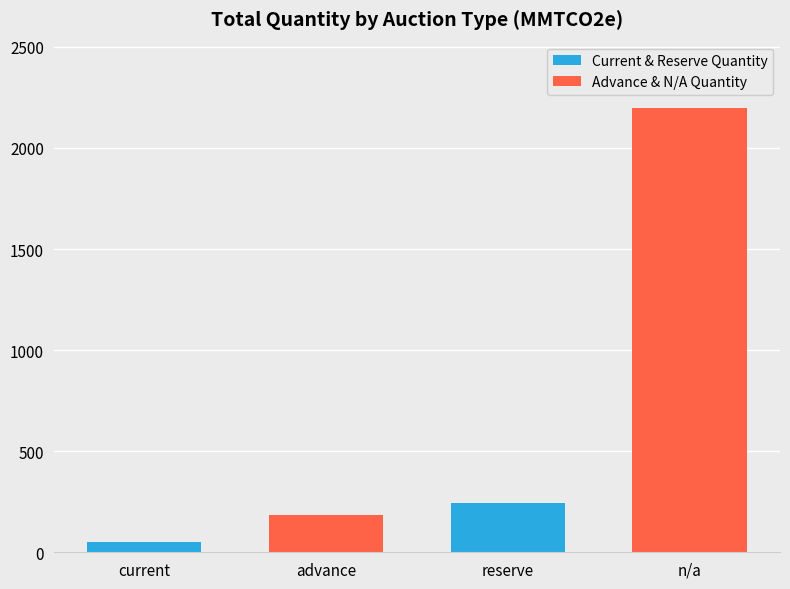

What is the label of the 3rd bar from the left?

reserve